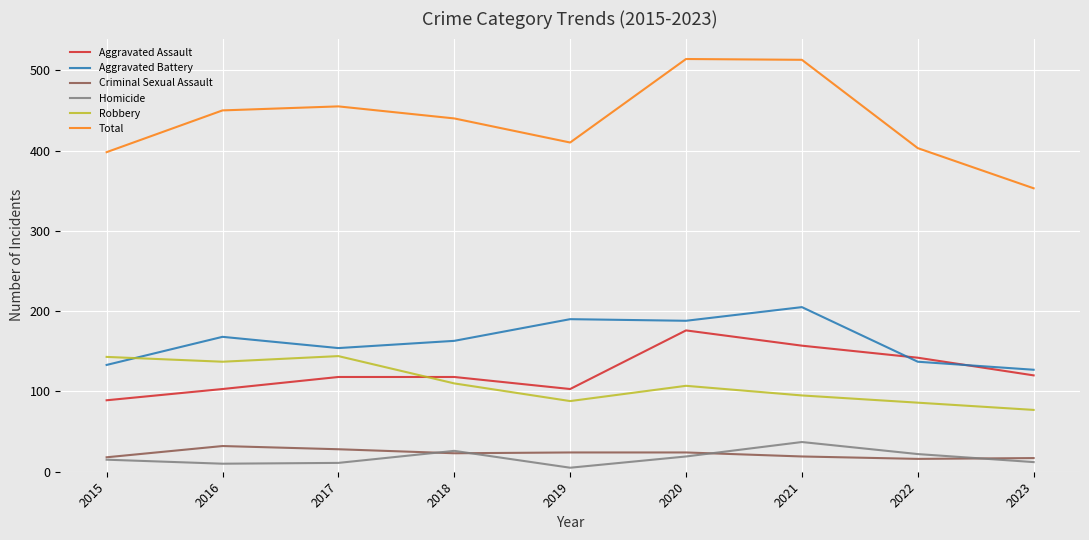

True or false: Aggravated Assault has a value of 183 at 2023.

False